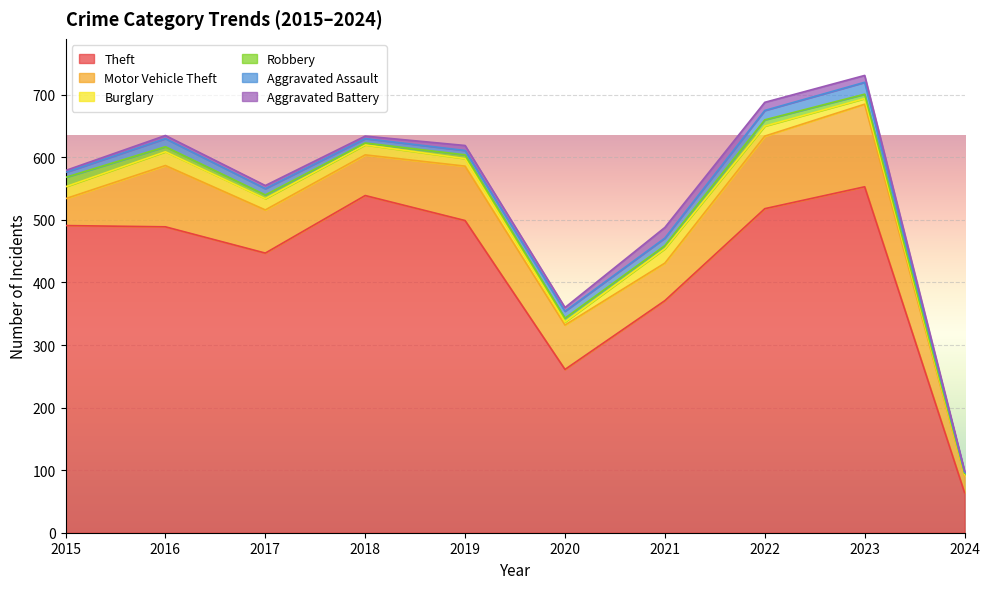

At 2017, list the series in order from smallest to largest.

Aggravated Battery, Robbery, Aggravated Assault, Burglary, Motor Vehicle Theft, Theft